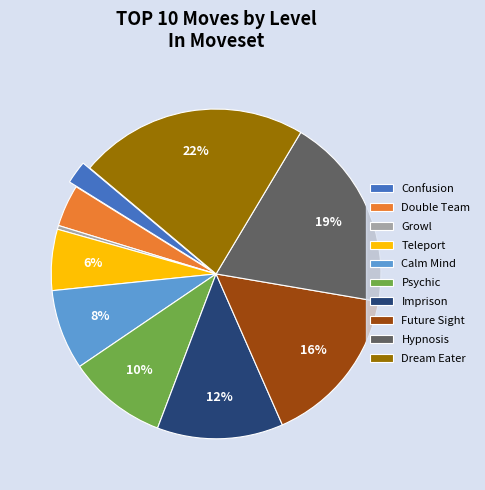

How many slices are in this pie chart?

10